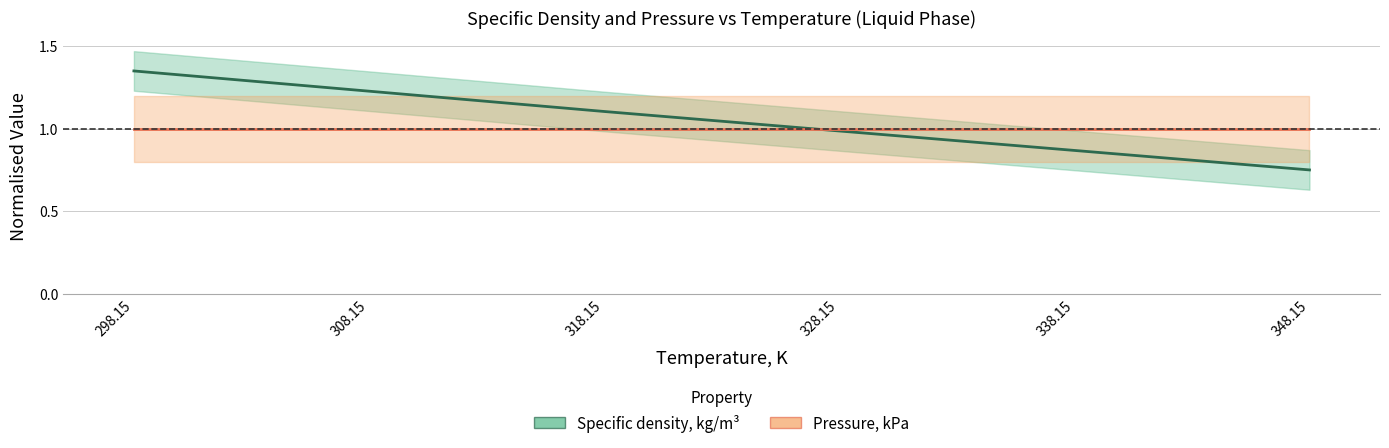

True or false: Specific density, kg/m³ has a value of 1.6 at 328.15.

False